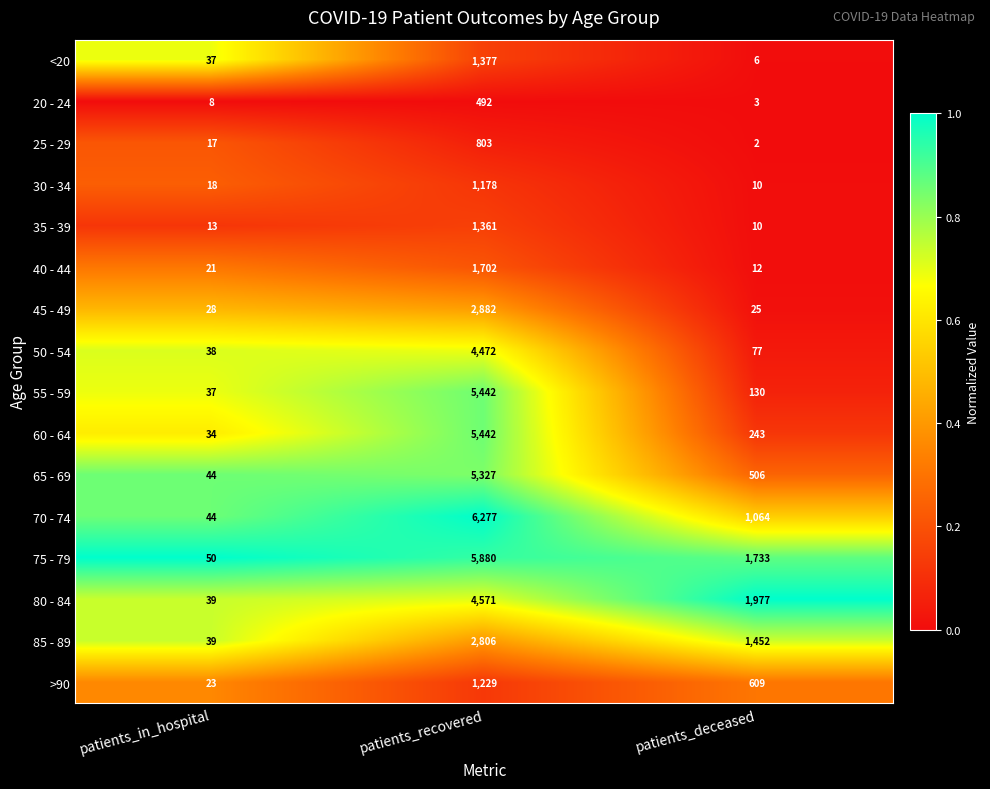

Which series changed the most between patients_recovered and patients_deceased?

55 - 59